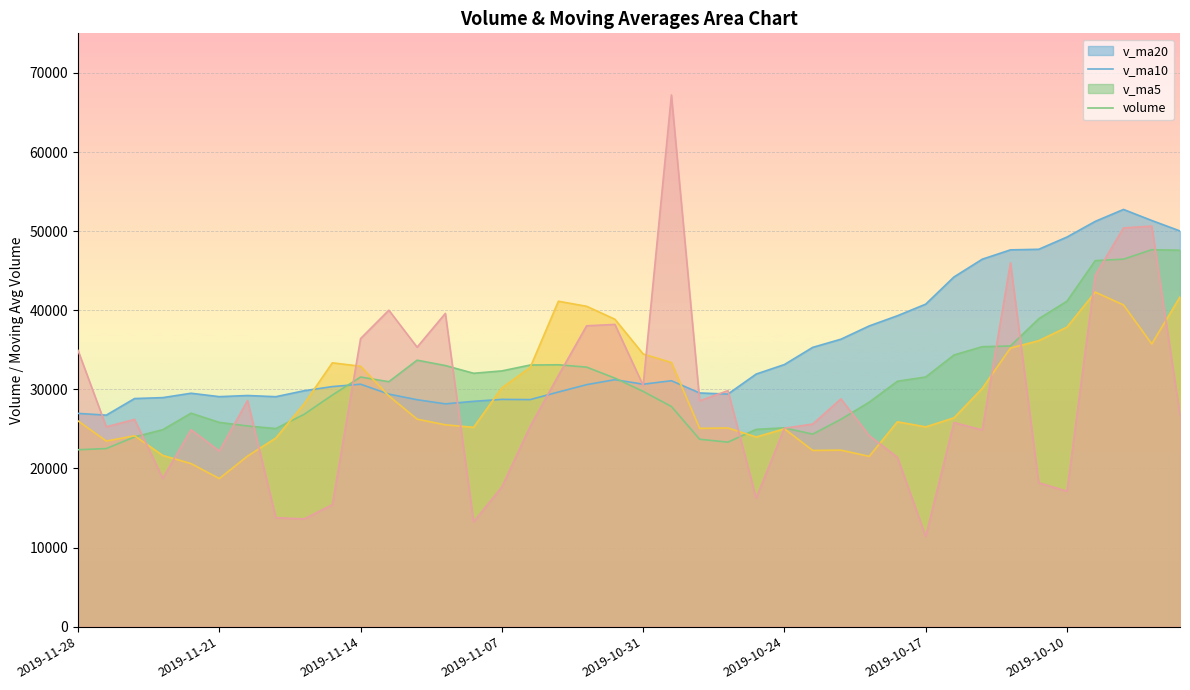

What is the value of the v_ma5 point at the 26th from the left?

25012.7